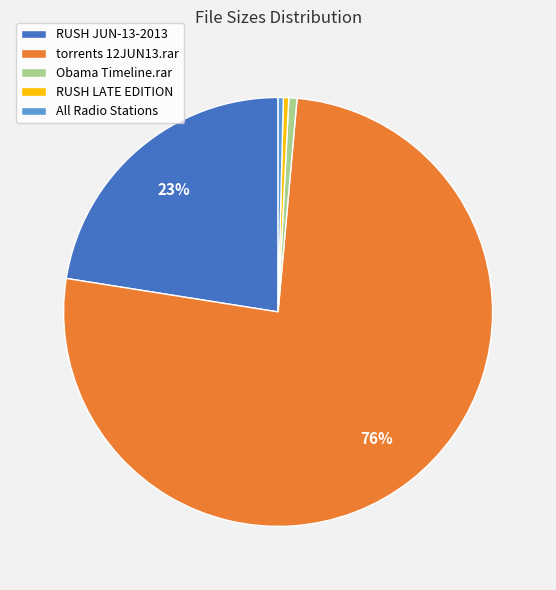

What is the largest slice in the pie chart?

torrents 12JUN13.rar